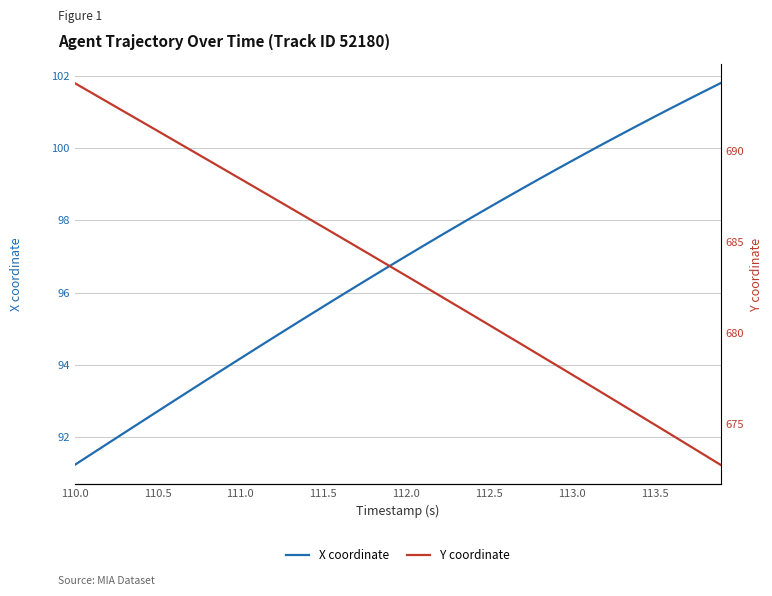

At which label does X coordinate reach its minimum?

110.0